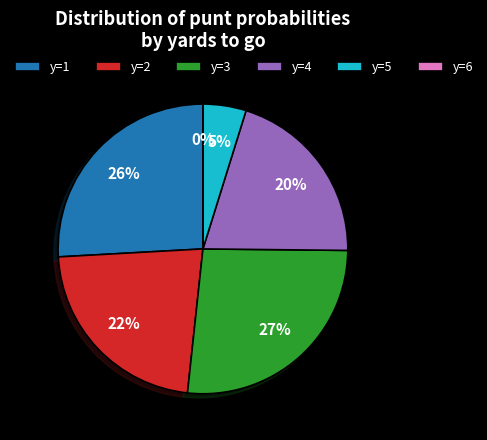

True or false: y=3 accounts for 35% of the total.

False